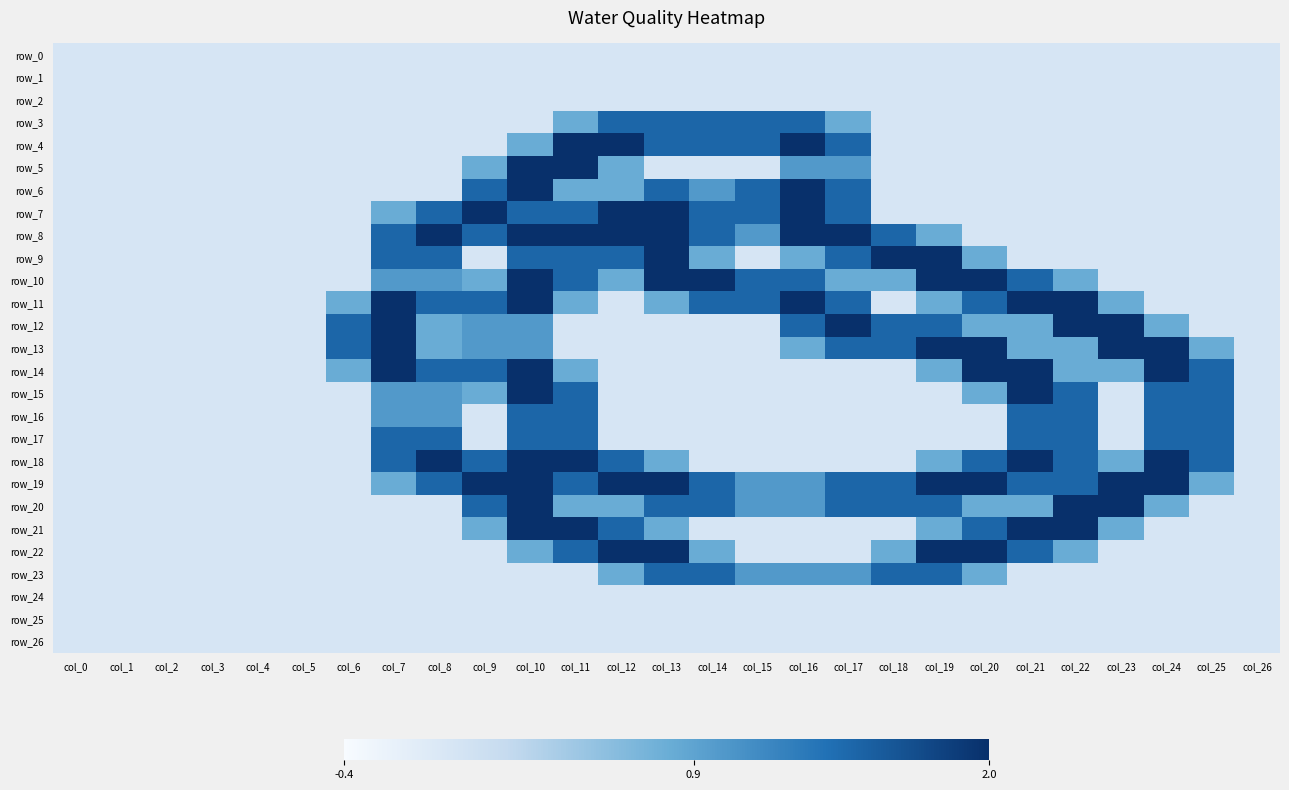

At which category does the chart reach its minimum across all series?

col_0